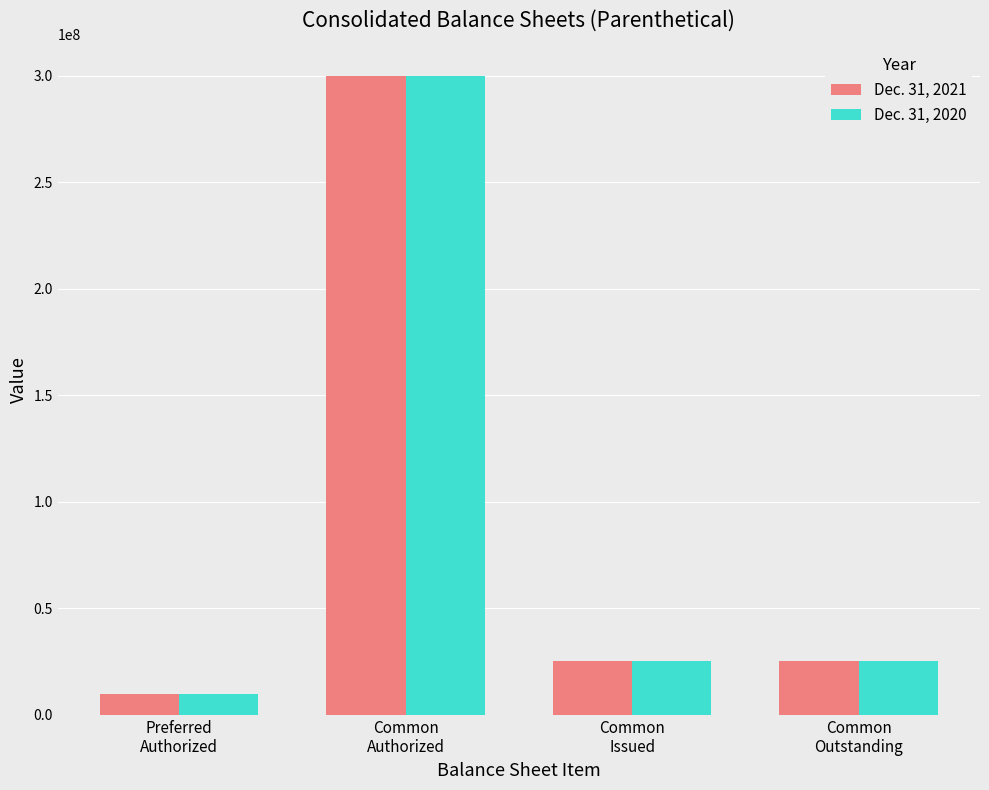

Reading left to right, transcribe all the data shown in this chart.

Dec. 31, 2021: 10000000	300000000	25261832	25261832
Dec. 31, 2020: 10000000	300000000	25261832	25261832